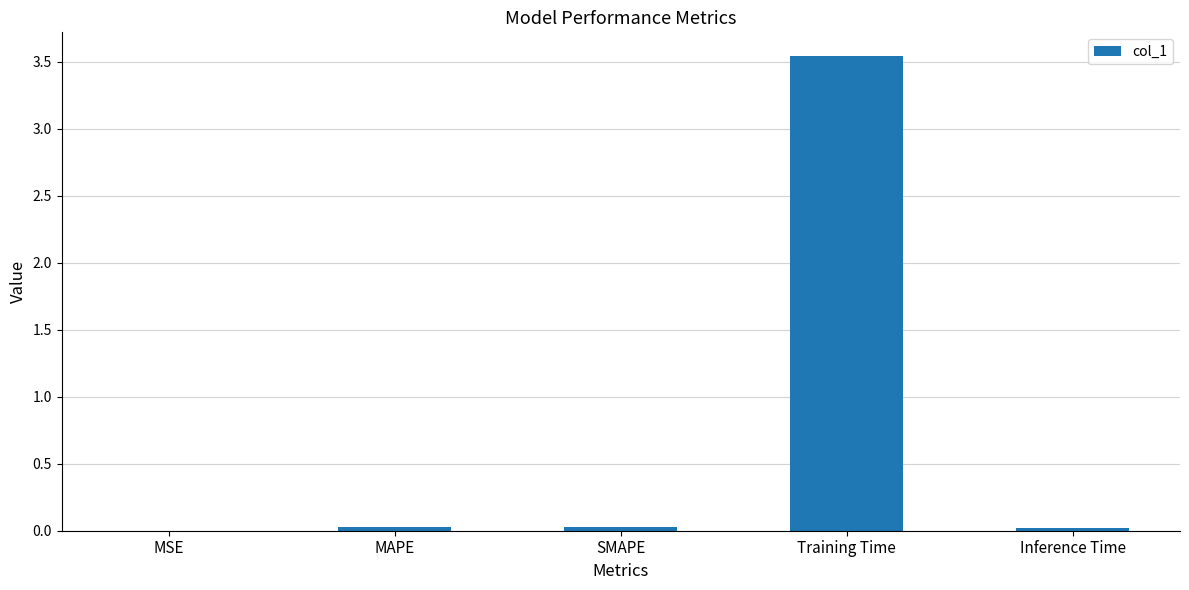

What is the sum of all values?

3.6